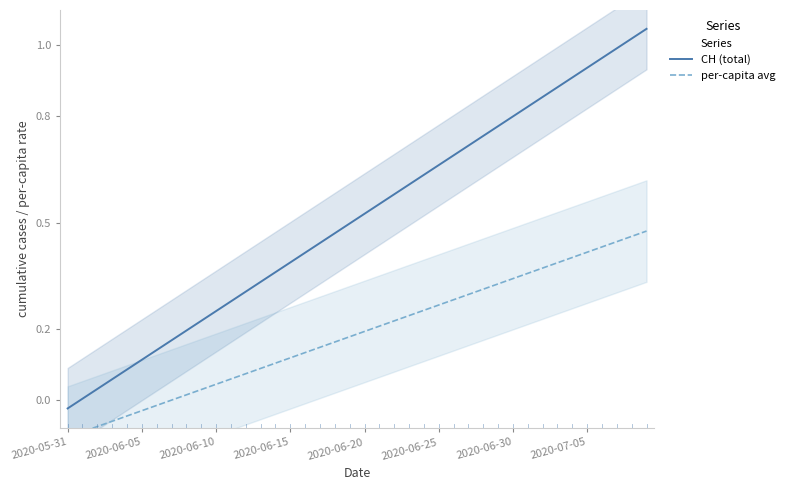

How many data points does each series have?

40